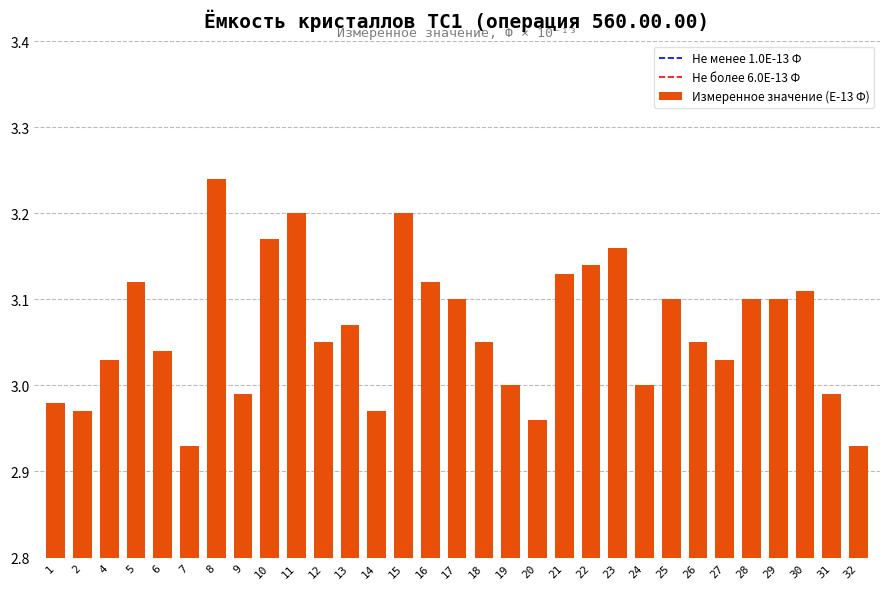

Are the bars grouped side by side (vs. stacked)?

No